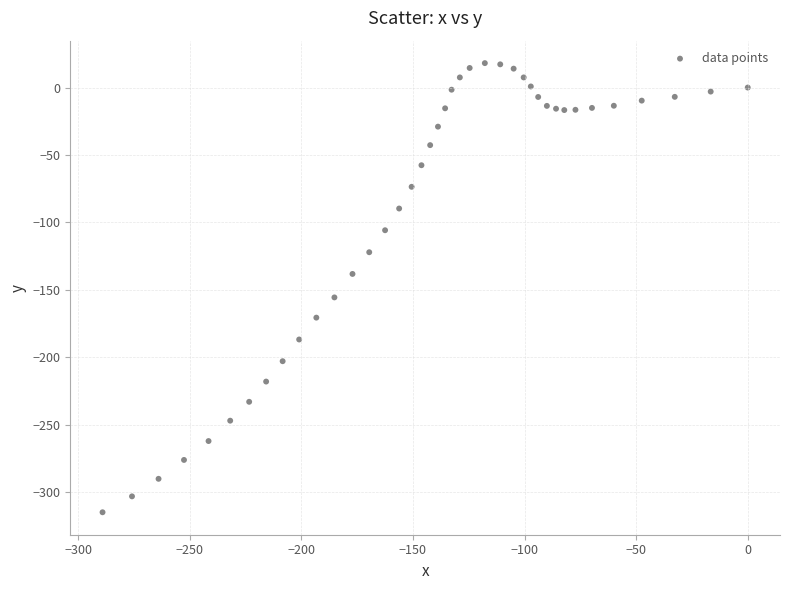

What is the range of Y values (max minus min)?

333.0